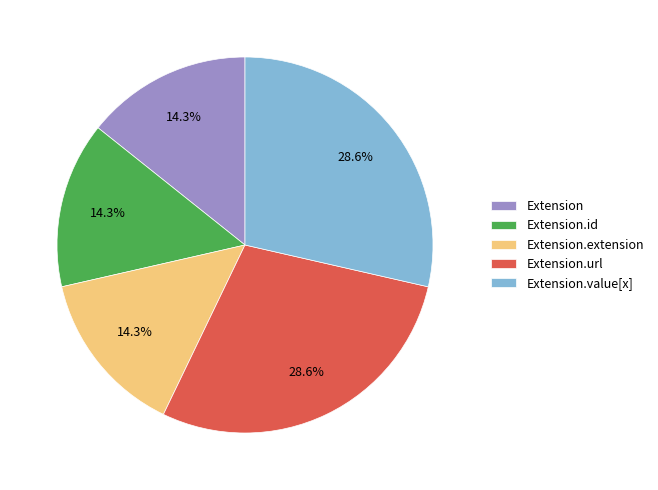

How many slices are in this pie chart?

5